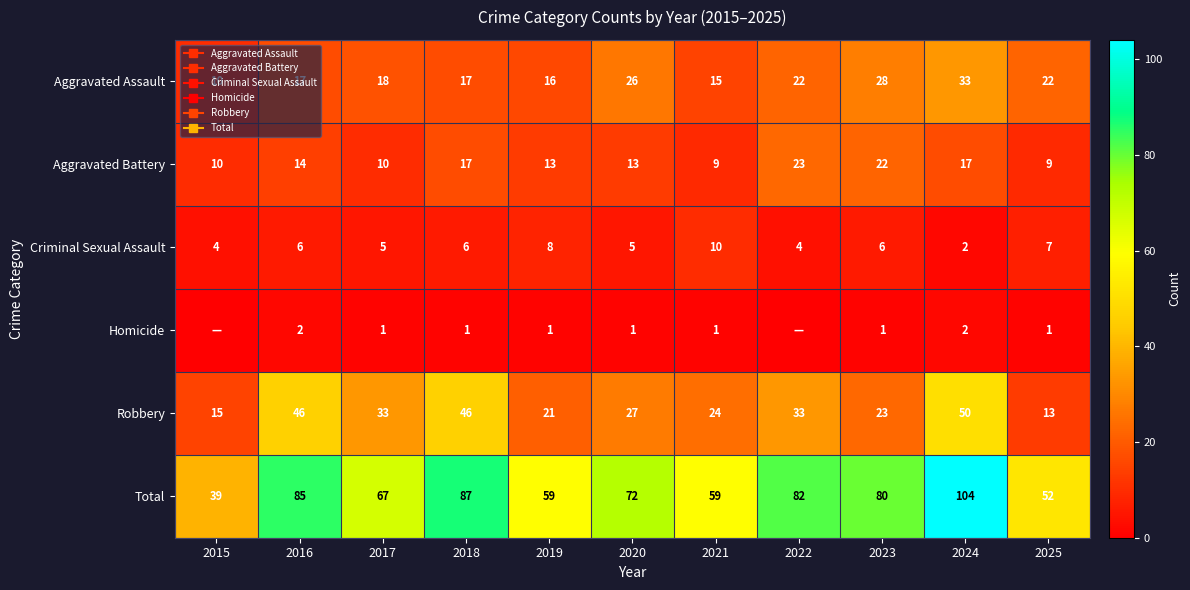

Count the number of categories in the chart.

11